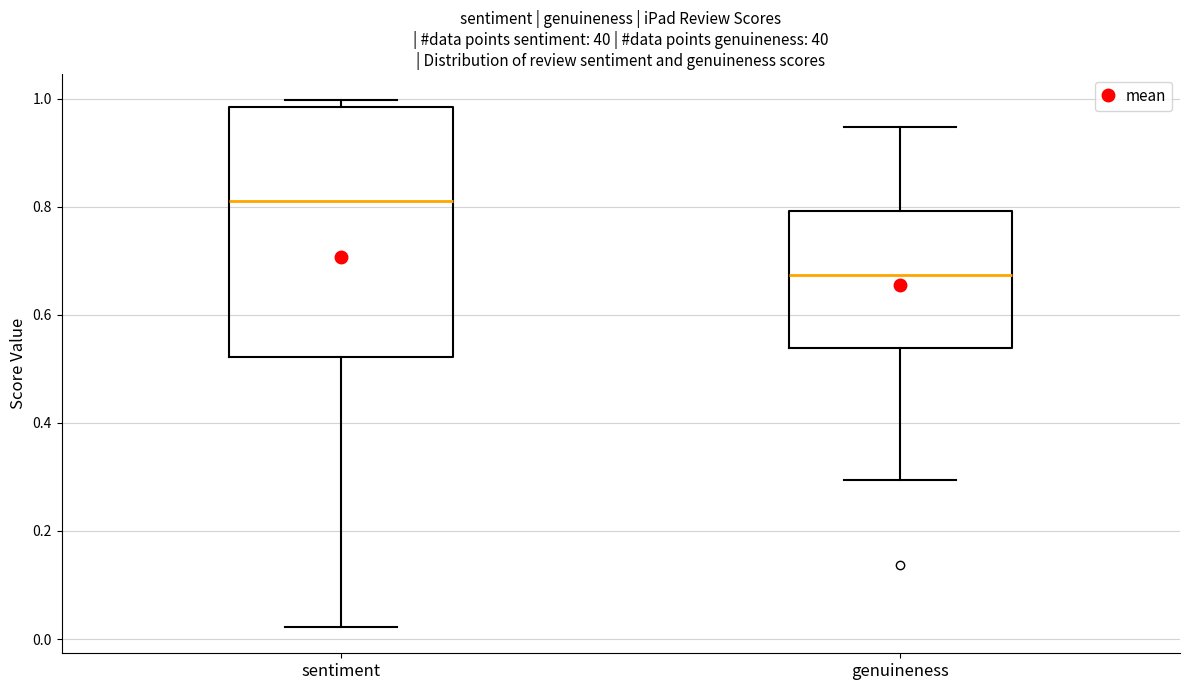

Reading left to right, read every box against the y-axis: the position of its median line, the range the box covers, and the ends of its whiskers. The values are not printed on the chart, so give them approximately, as read against the axis.

sentiment: median 0.82, box 0.52 to 0.98, whiskers 0.02 to 1.00
genuineness: median 0.68, box 0.54 to 0.80, whiskers 0.30 to 0.94